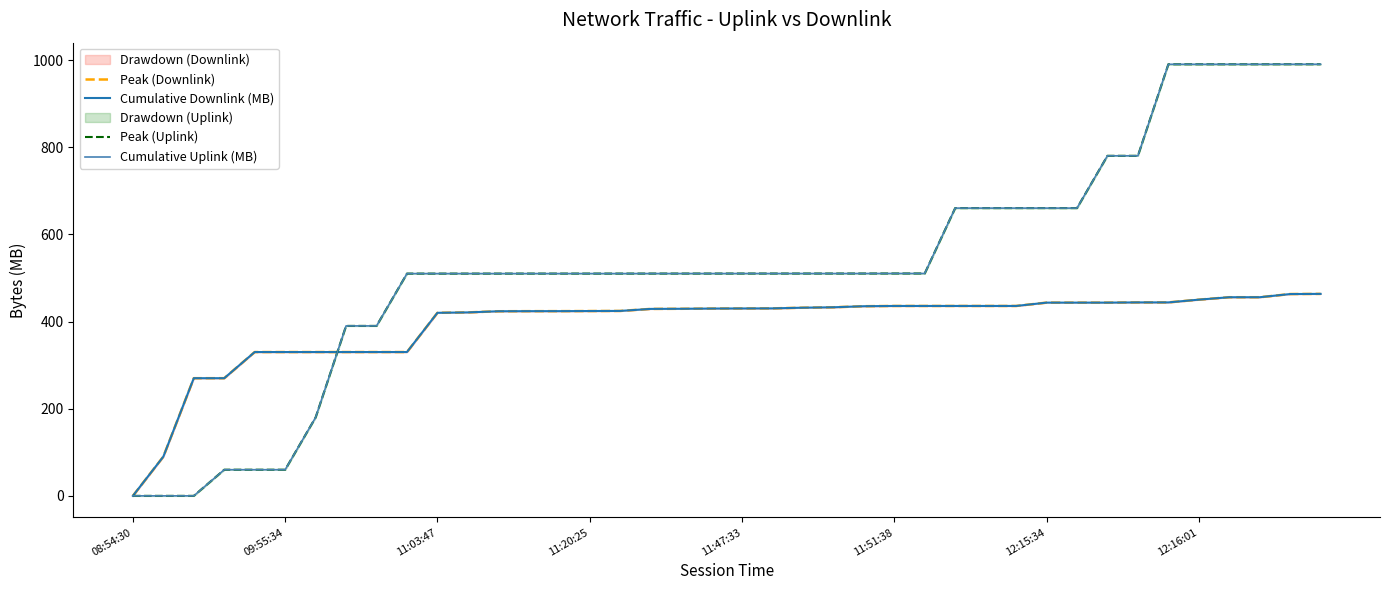

True or false: Peak (Uplink) and Cumulative Uplink (MB) intersect in this chart.

False